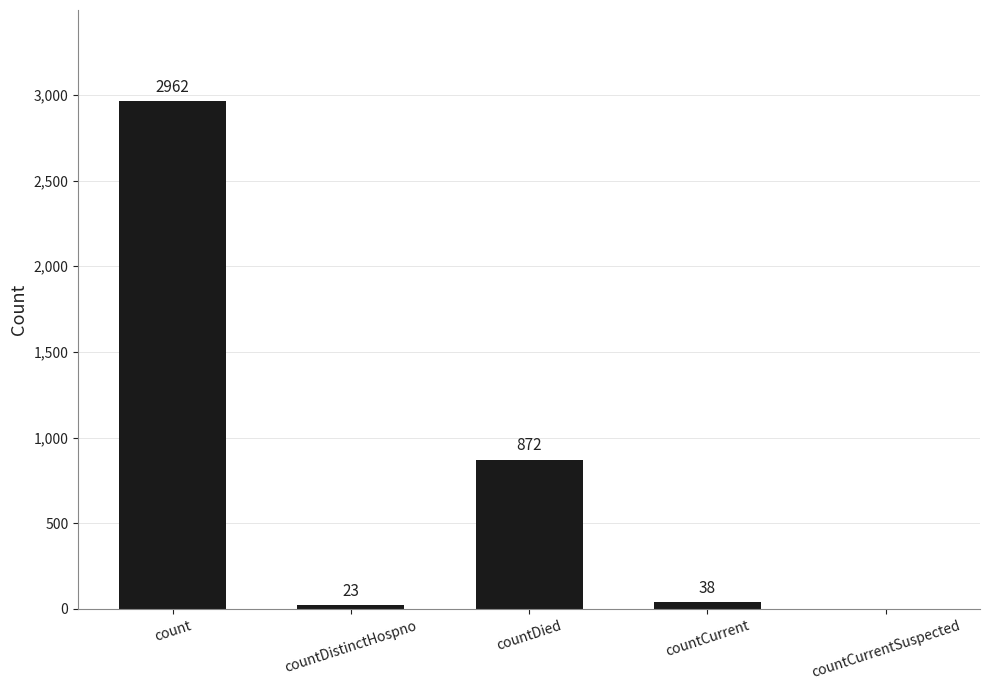

What is the change in value from count to countDistinctHospno?

-2939